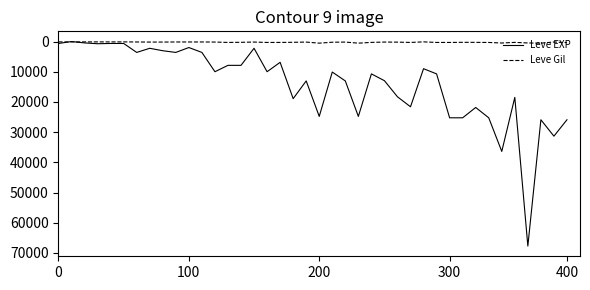

What is the sum of all Leve Gil values?

9603